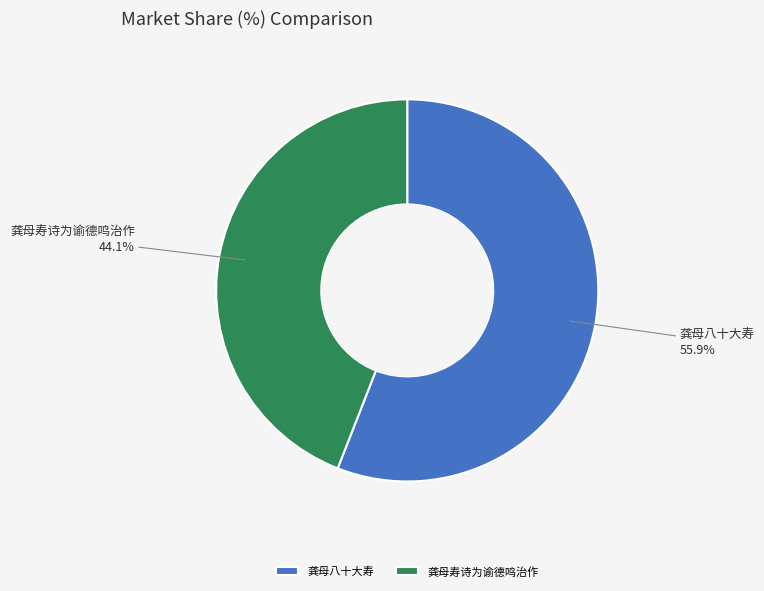

To the nearest percent, what percentage of the pie is 龚母寿诗为谕德鸣治作?

44%